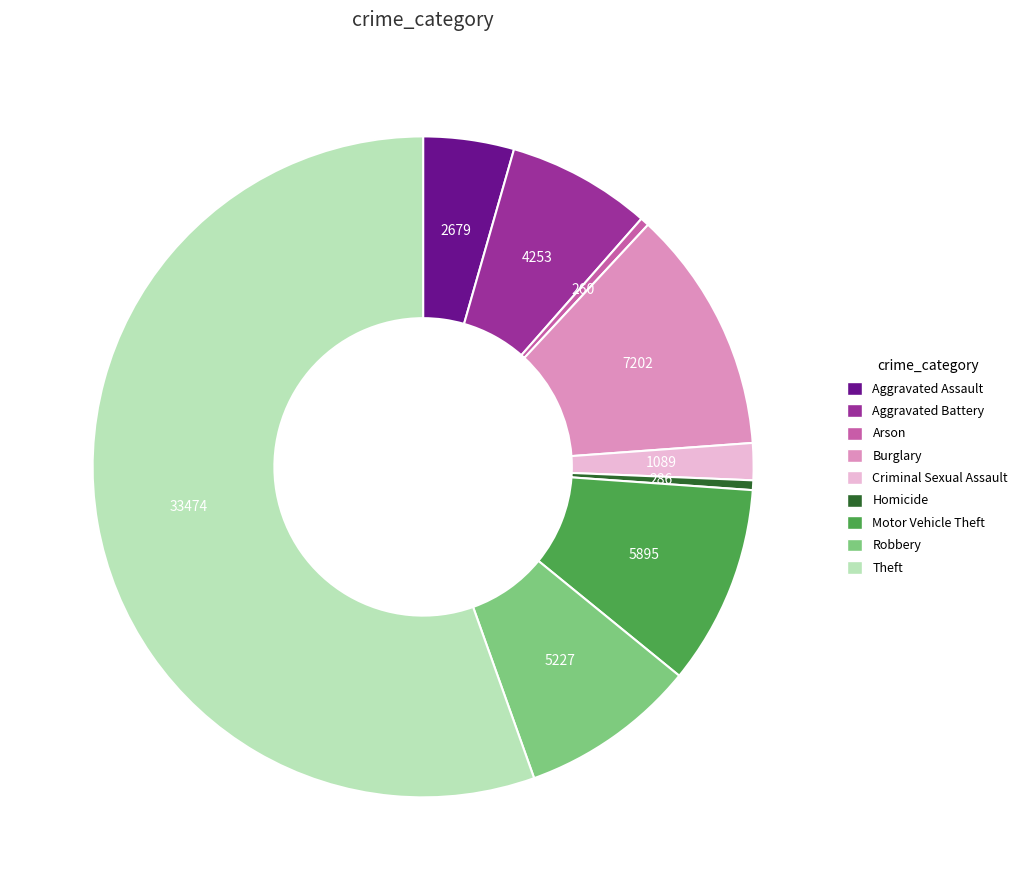

Which category accounts for the majority?

Theft